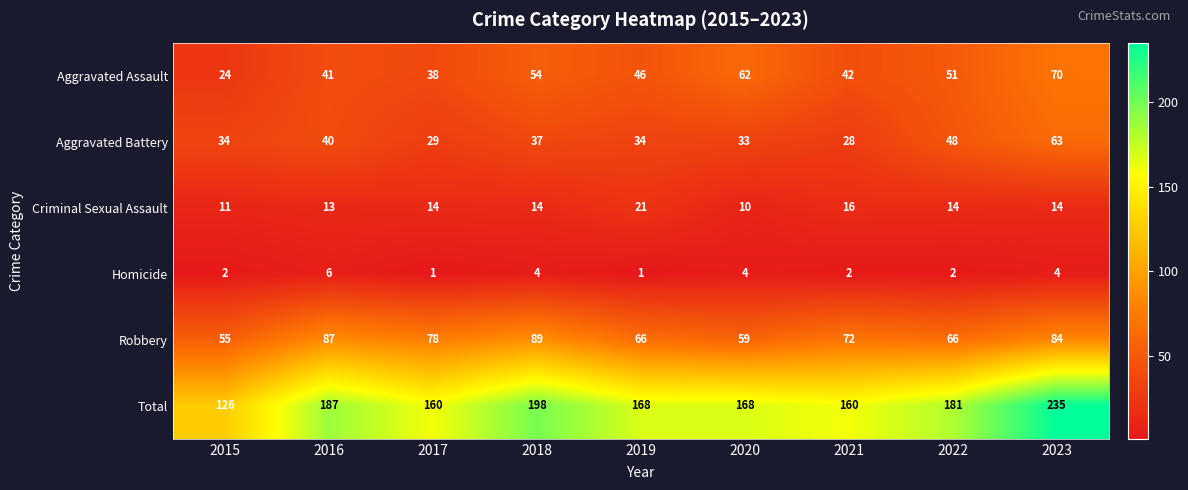

Rank the series by their maximum value, from lowest to highest.

Homicide, Criminal Sexual Assault, Aggravated Battery, Aggravated Assault, Robbery, Total